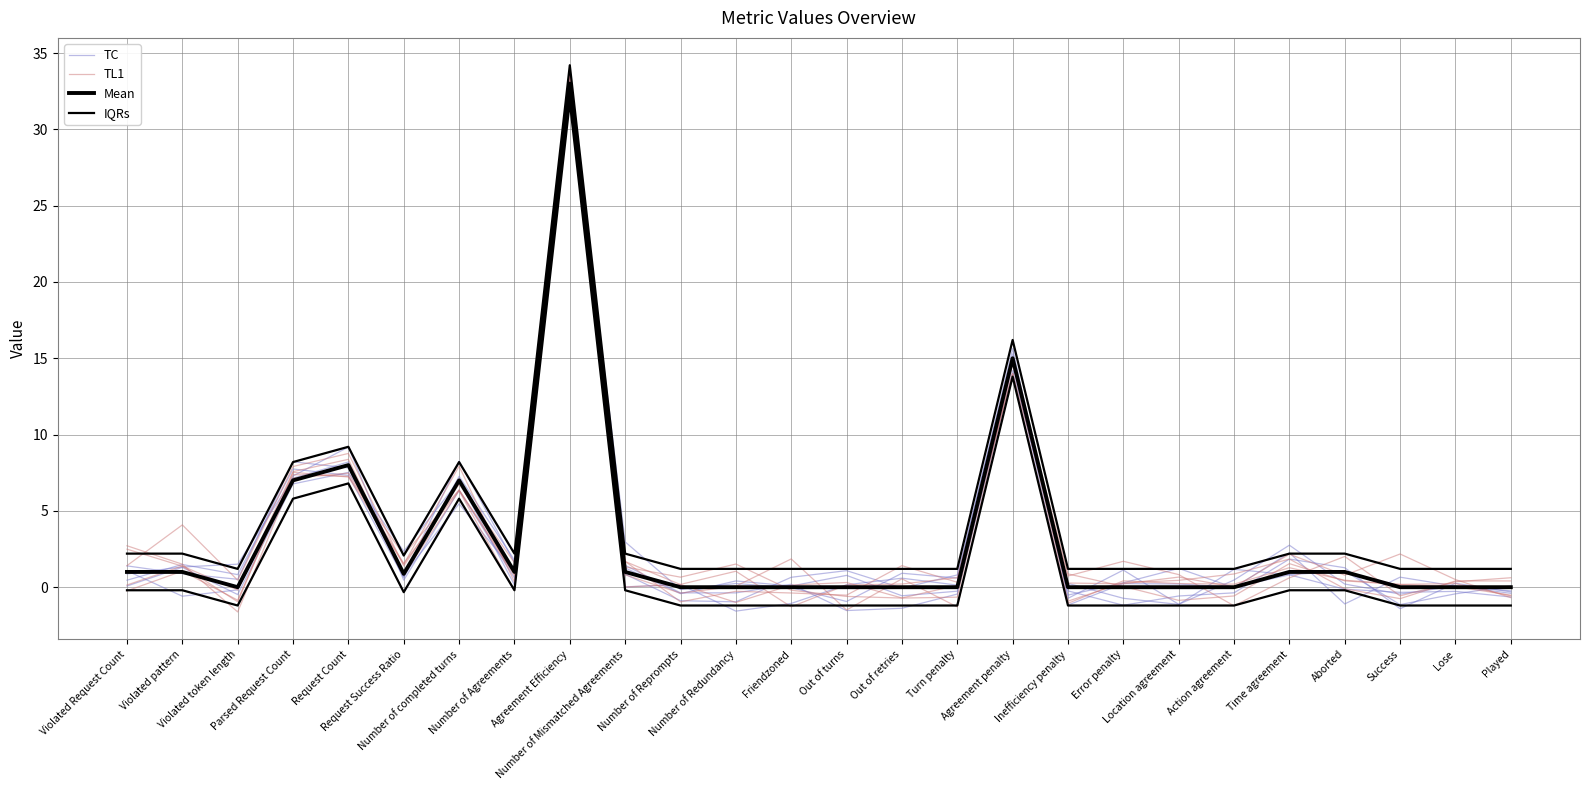

Reading left to right, list all the values displayed in this chart.

TC: Violated Request Count=1.4	Violated pattern=0.9	Violated token length=0.5	Parsed Request Count=8.2	Request Count=7.8	Request Success Ratio=0.7	Number of completed turns=8.3	Number of Agreements=1.6	Agreement Efficiency=32.6	Number of Mismatched Agreements=1.4	Number of Reprompts=-0.4	Number of Redundancy=-0.4	Friendzoned=0.2	Out of turns=-1.5	Out of retries=-1.4	Turn penalty=-0.4	Agreement penalty=14.2	Inefficiency penalty=0.3	Error penalty=-0.7	Location agreement=-1.1	Action agreement=1.2	Time agreement=0.8	Aborted=1.1	Success=-1.1	Lose=-0.4	Played=0.1
TL1: Violated Request Count=-0.2	Violated pattern=1.1	Violated token length=-0.8	Parsed Request Count=7.4	Request Count=7.3	Request Success Ratio=2.1	Number of completed turns=6.4	Number of Agreements=0.7	Agreement Efficiency=33.7	Number of Mismatched Agreements=0.0	Number of Reprompts=0.2	Number of Redundancy=1.0	Friendzoned=-1.3	Out of turns=0.1	Out of retries=0.2	Turn penalty=0.6	Agreement penalty=14.0	Inefficiency penalty=-1.1	Error penalty=0.4	Location agreement=0.2	Action agreement=0.2	Time agreement=1.3	Aborted=0.5	Success=0.2	Lose=0.2	Played=-0.6
Mean: Violated Request Count=1.0	Violated pattern=1.0	Violated token length=0.0	Parsed Request Count=7.0	Request Count=8.0	Request Success Ratio=0.9	Number of completed turns=7.0	Number of Agreements=1.0	Agreement Efficiency=33.0	Number of Mismatched Agreements=1.0	Number of Reprompts=0.0	Number of Redundancy=0.0	Friendzoned=0.0	Out of turns=0.0	Out of retries=0.0	Turn penalty=0.0	Agreement penalty=15.0	Inefficiency penalty=0.0	Error penalty=0.0	Location agreement=0.0	Action agreement=0.0	Time agreement=1.0	Aborted=1.0	Success=0.0	Lose=0.0	Played=0.0
IQRs: Violated Request Count=2.2	Violated pattern=2.2	Violated token length=1.2	Parsed Request Count=8.2	Request Count=9.2	Request Success Ratio=2.1	Number of completed turns=8.2	Number of Agreements=2.2	Agreement Efficiency=34.2	Number of Mismatched Agreements=2.2	Number of Reprompts=1.2	Number of Redundancy=1.2	Friendzoned=1.2	Out of turns=1.2	Out of retries=1.2	Turn penalty=1.2	Agreement penalty=16.2	Inefficiency penalty=1.2	Error penalty=1.2	Location agreement=1.2	Action agreement=1.2	Time agreement=2.2	Aborted=2.2	Success=1.2	Lose=1.2	Played=1.2